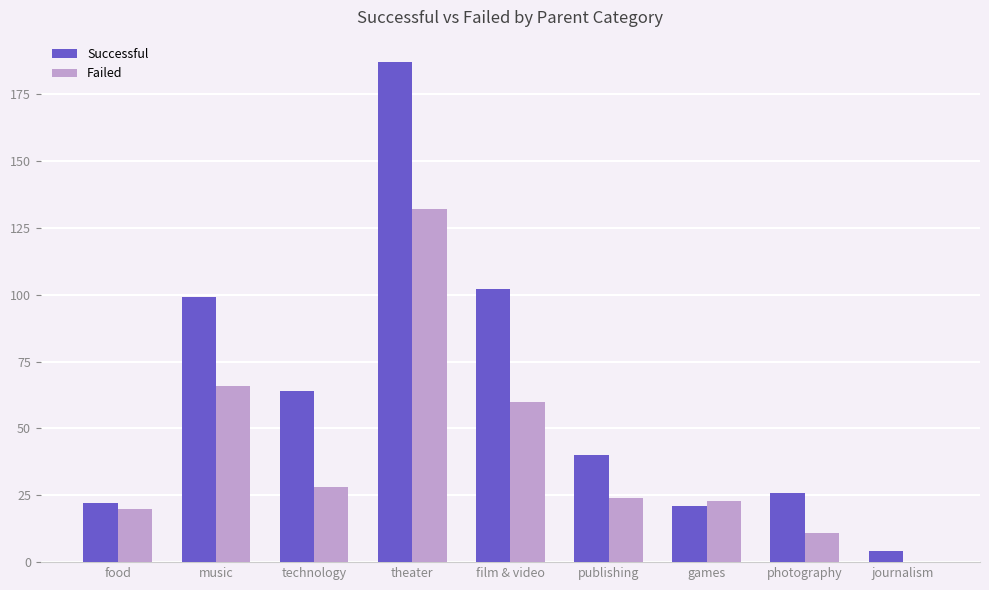

What is the sum of all Failed values?

364